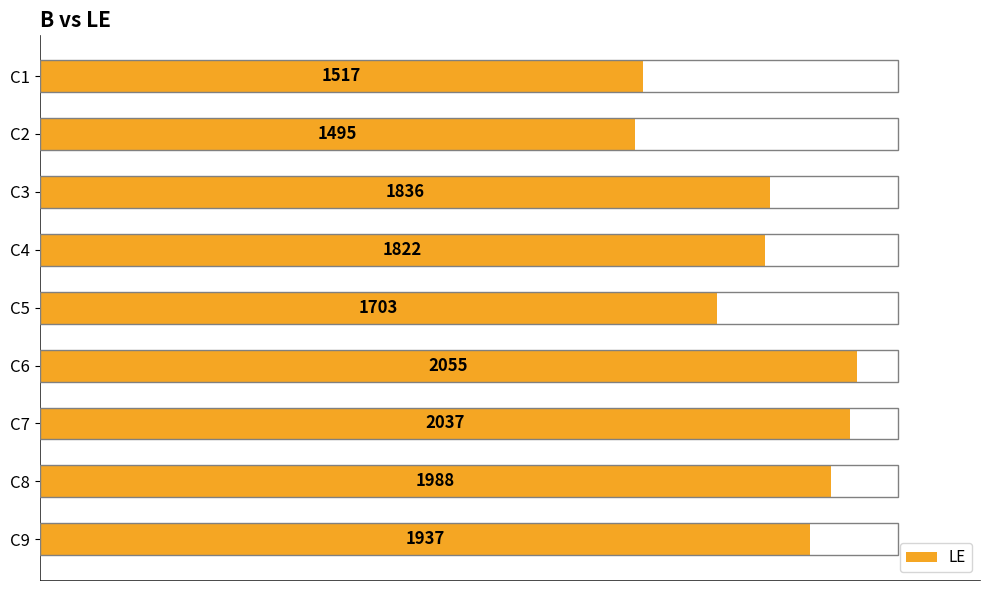

How many data points are less than 1836?

4